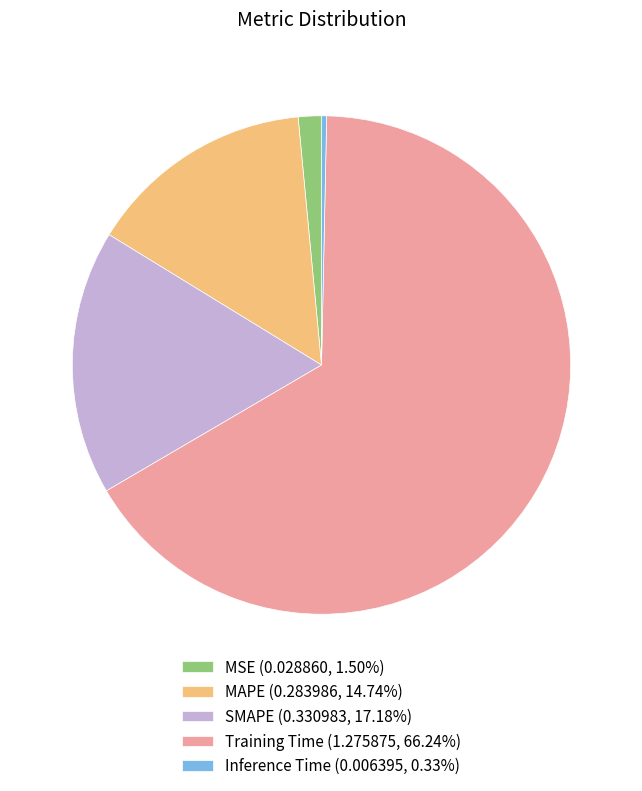

Does SMAPE (0.330983, 17.18%) represent more than half of the total?

No